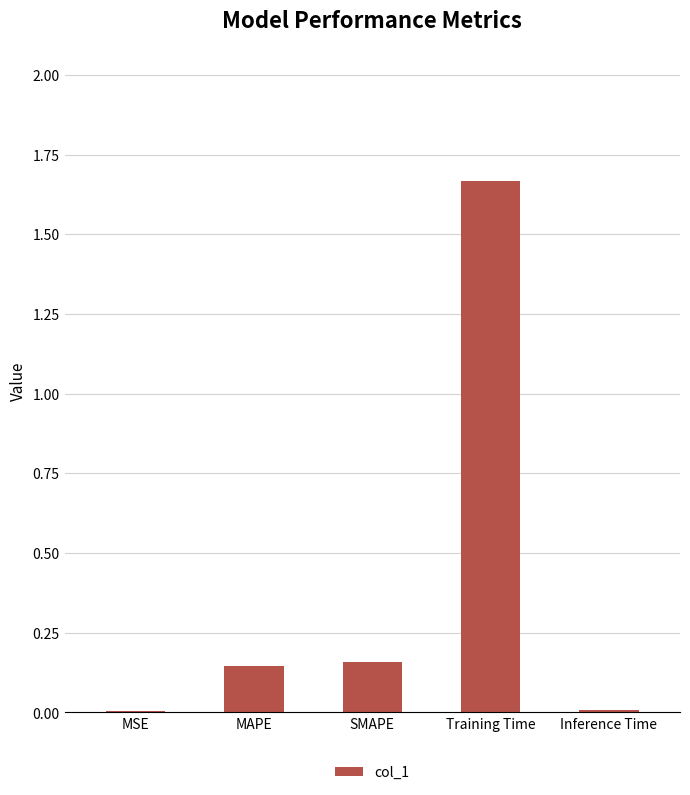

Are the bars grouped side by side (vs. stacked)?

No